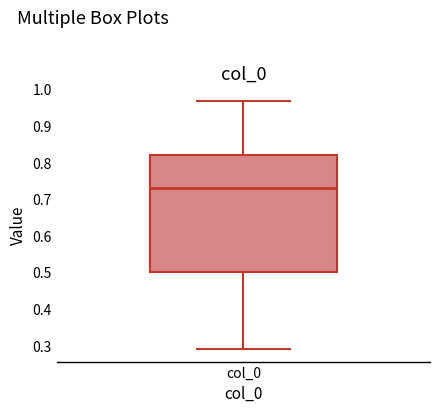

Where does the upper whisker of the box for col_0 end on the y-axis? The values are not printed on the chart, so give them approximately, as read against the axis.

0.97